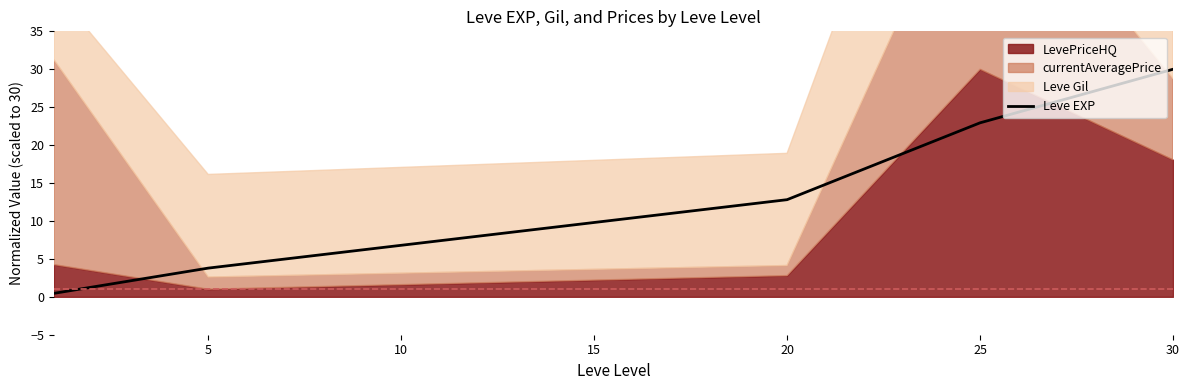

What is the highest value of the Leve EXP series?

30.0